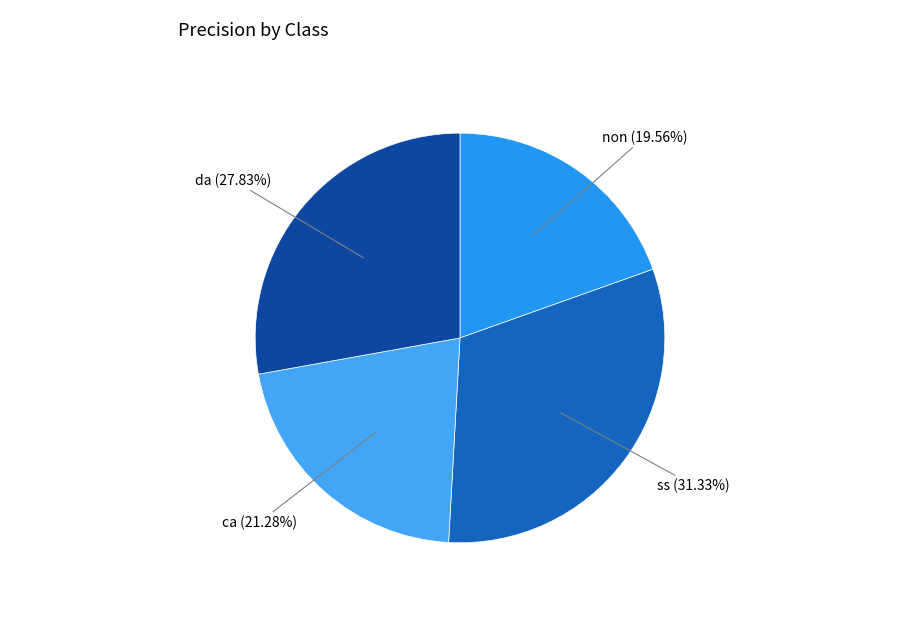

Is there any slice that represents more than half of the pie?

No